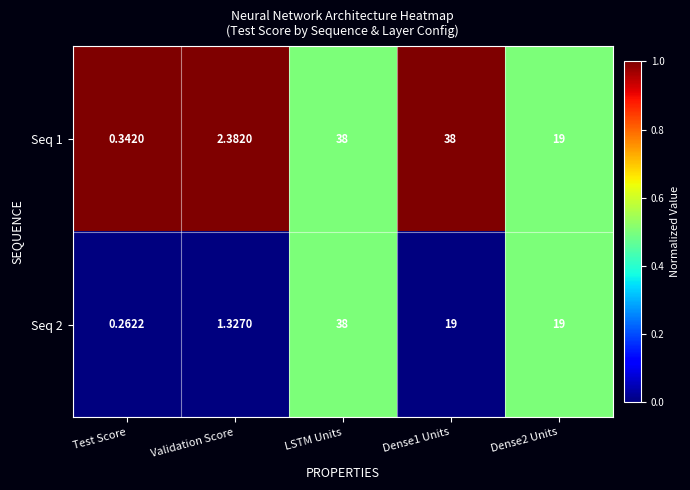

Which category has the lowest value across all series?

Test Score